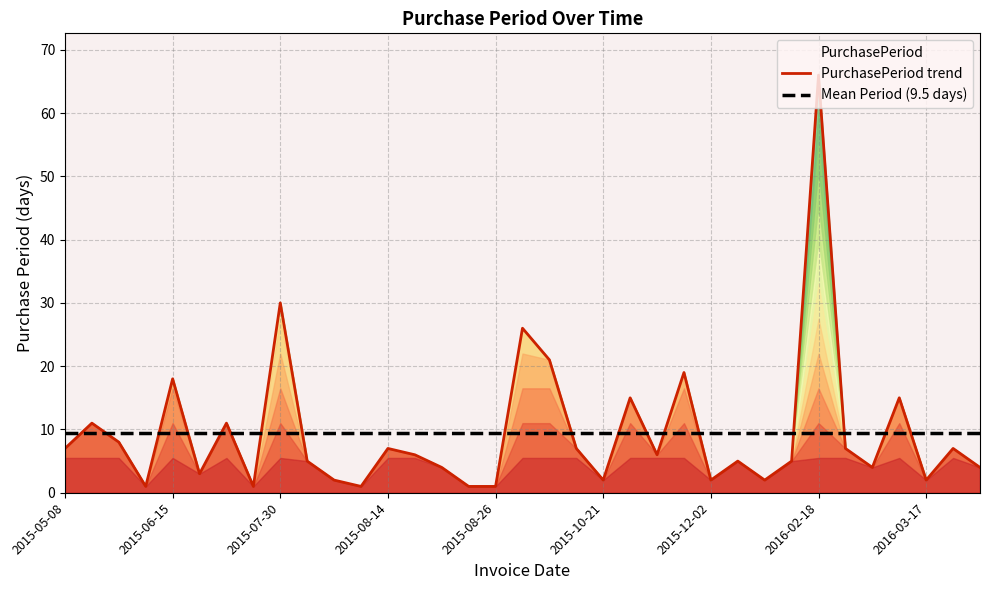

What is the highest value of the Mean Period (9.5 days) series?

9.5